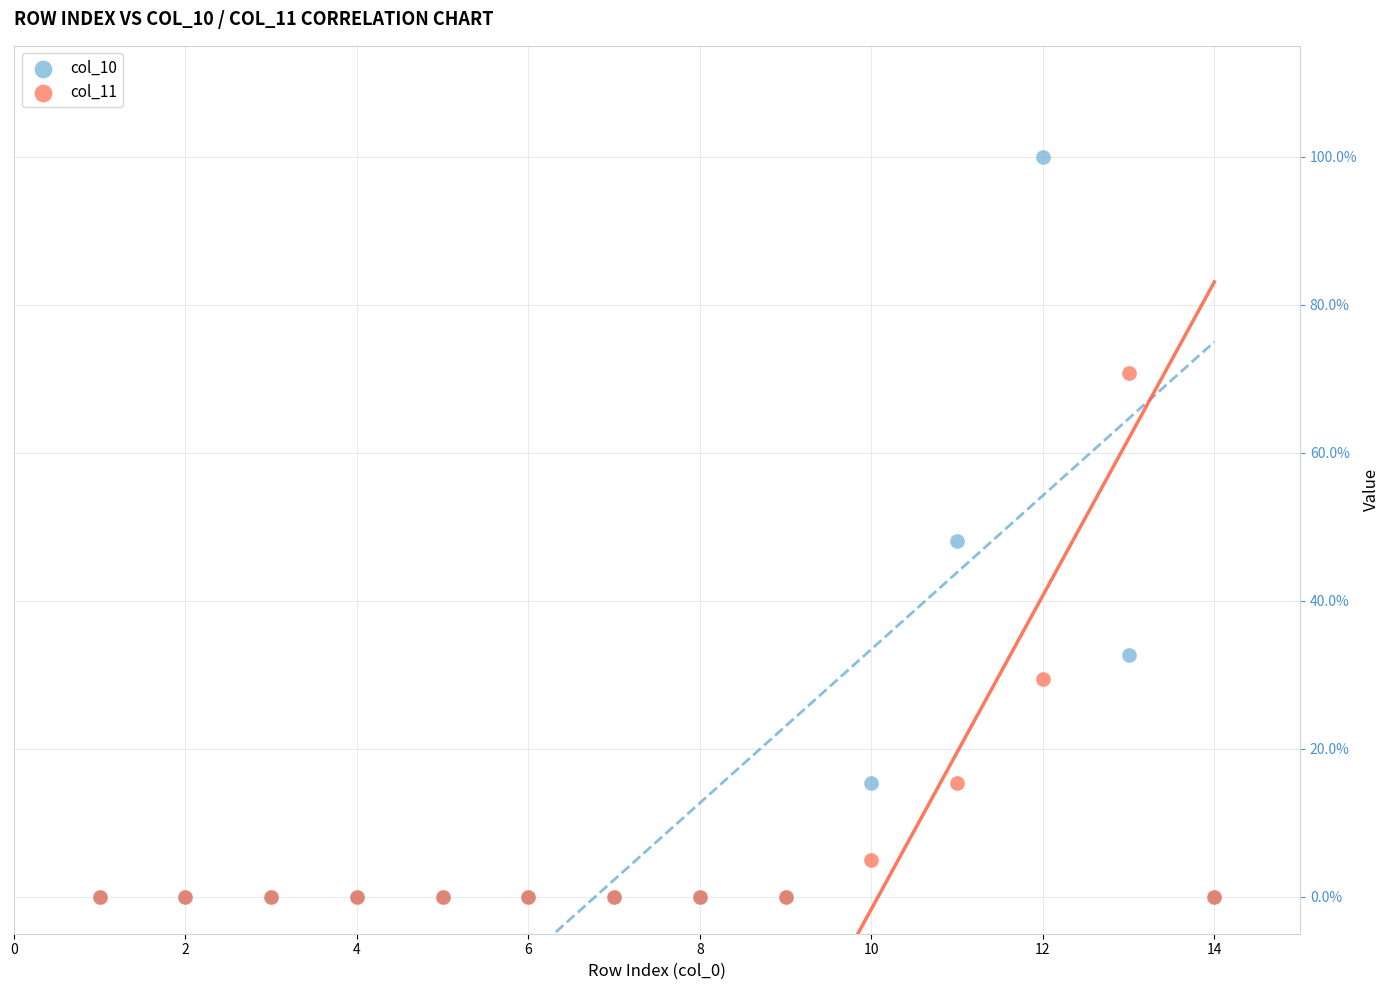

What are all the series names shown in the legend?

col_10, col_11